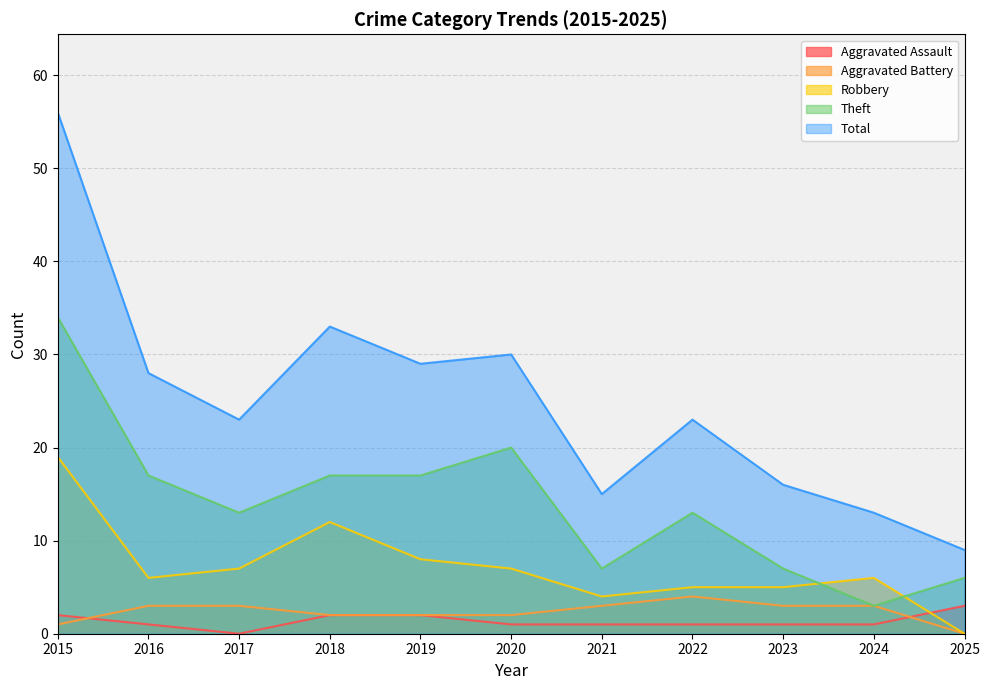

Which series has the largest total across all categories?

Total